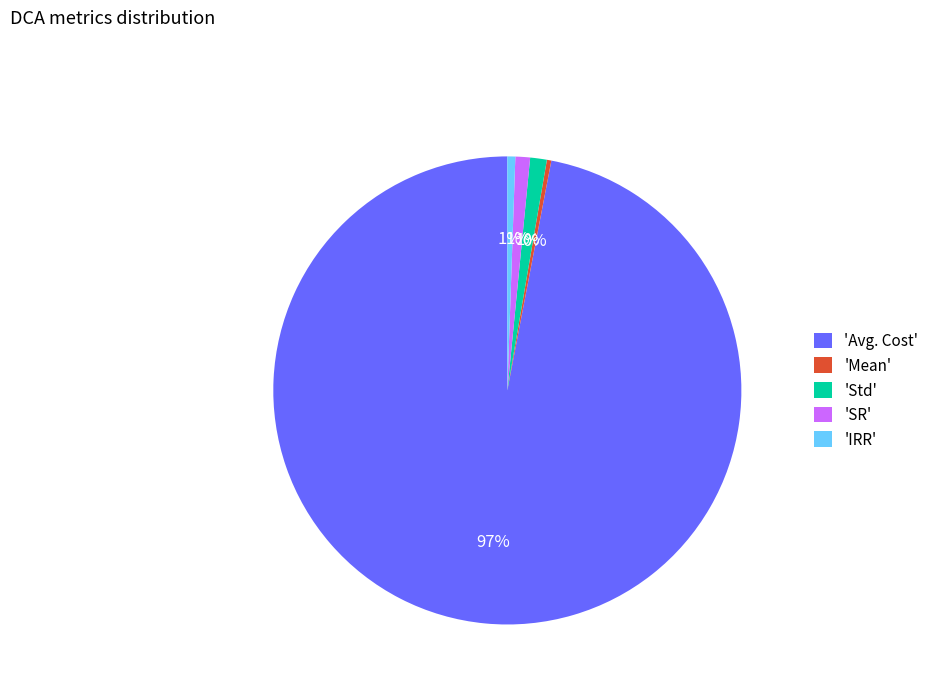

The 'Mean' slice represents 0% of the pie. True or false?

True